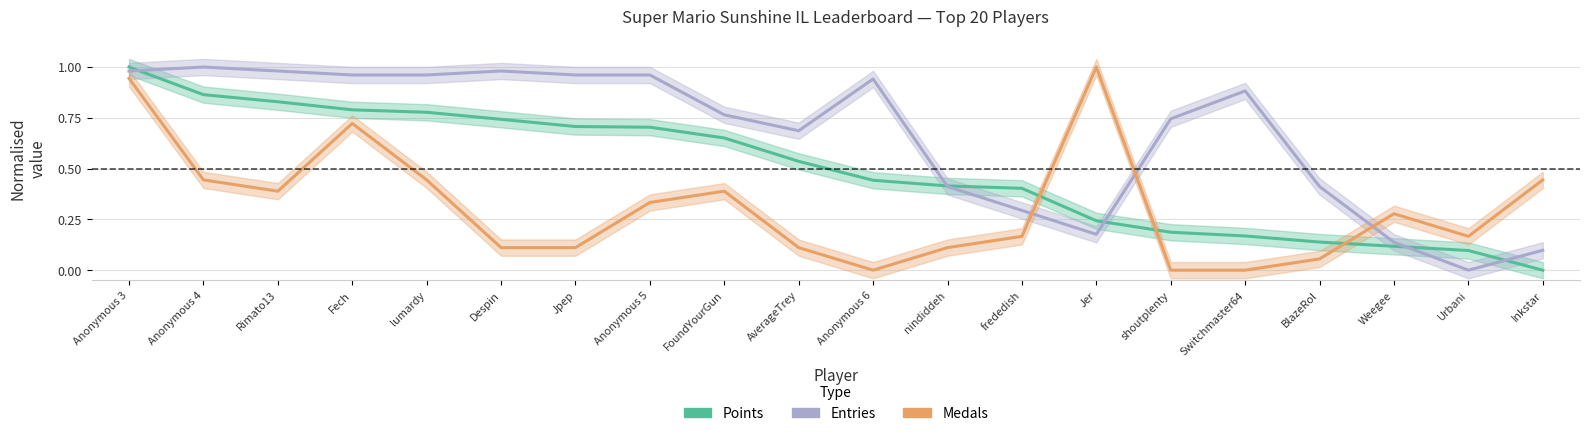

Reading right to left, transcribe all the data shown in this chart.

Points: 0.0	0.1	0.1	0.1	0.2	0.2	0.2	0.4	0.4	0.4	0.5	0.7	0.7	0.7	0.7	0.8	0.8	0.8	0.9	1.0
Entries: 0.1	0.0	0.1	0.4	0.9	0.7	0.2	0.3	0.4	0.9	0.7	0.8	1.0	1.0	1.0	1.0	1.0	1.0	1.0	1.0
Medals: 0.4	0.2	0.3	0.1	0.0	0.0	1.0	0.2	0.1	0.0	0.1	0.4	0.3	0.1	0.1	0.4	0.7	0.4	0.4	0.9